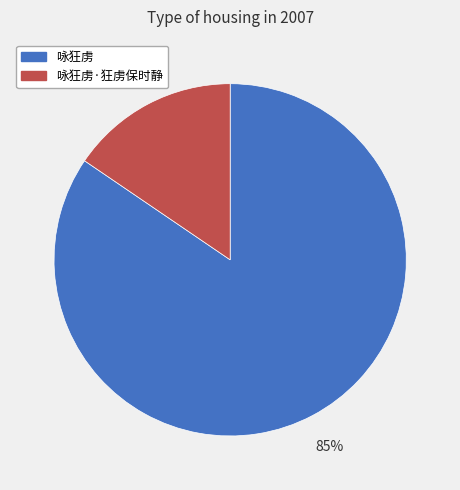

How many slices are in this pie chart?

2